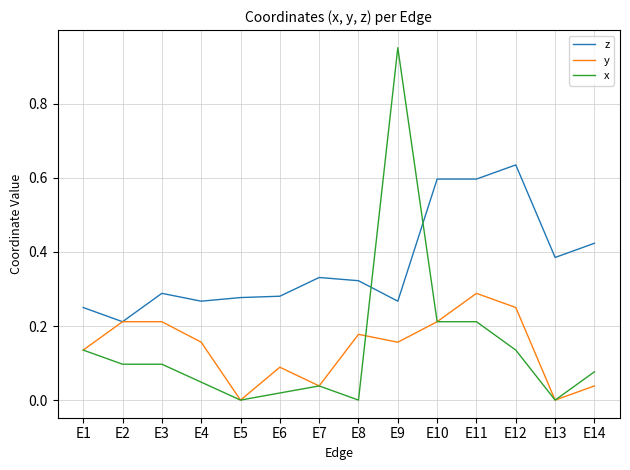

Which series has the largest range (max minus min)?

x